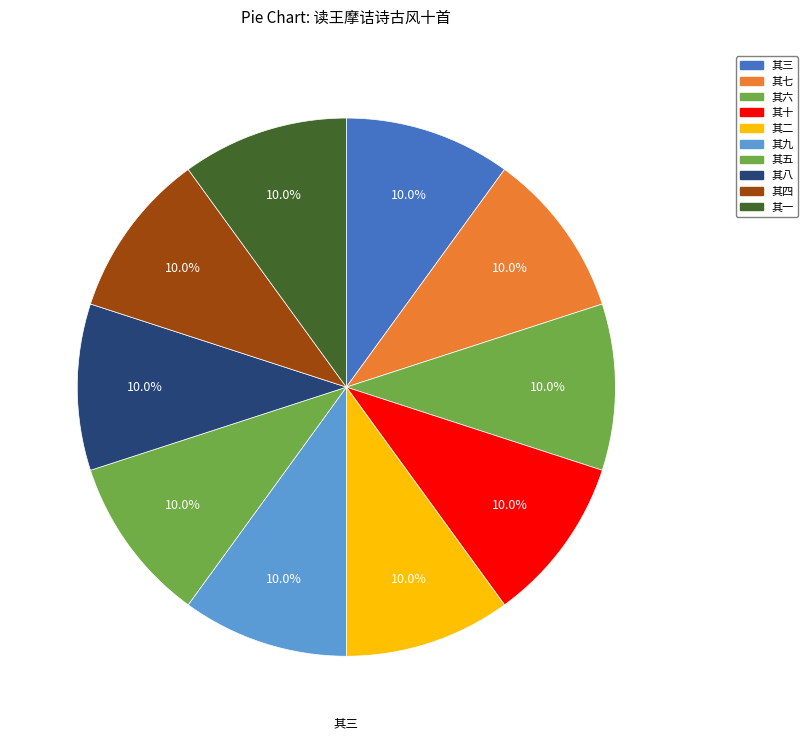

How many slices are in this pie chart?

10